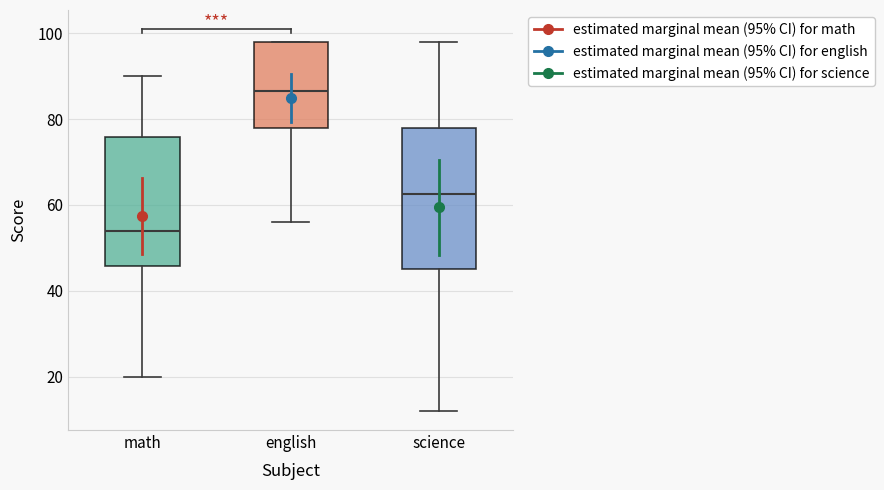

Reading left to right, transcribe this box plot: for each box, give where its median line is, the range the box spans, and where its two whiskers end, as read against the y-axis. The values are not printed on the chart, so give them approximately, as read against the axis.

math: median 54, box 46 to 76, whiskers 20 to 90
english: median 86, box 78 to 98, whiskers 56 to 98
science: median 62, box 46 to 78, whiskers 12 to 98